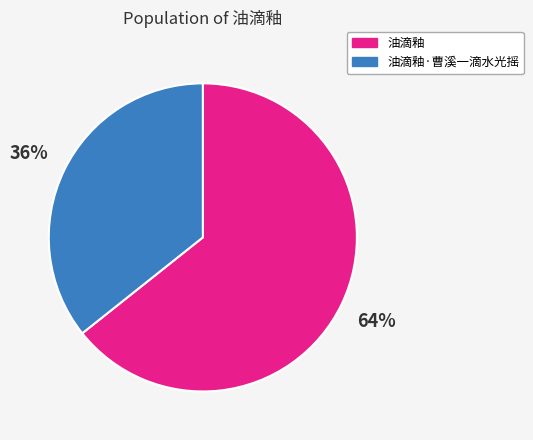

Is the sum of 油滴釉·曹溪一滴水光摇 and 油滴釉 greater than half?

Yes